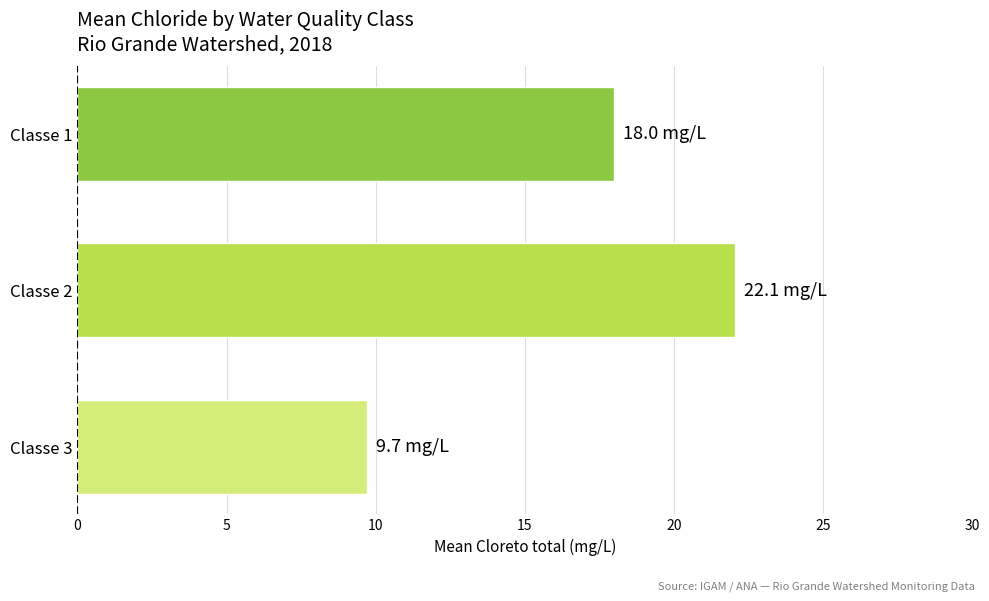

What is the average value?

16.6